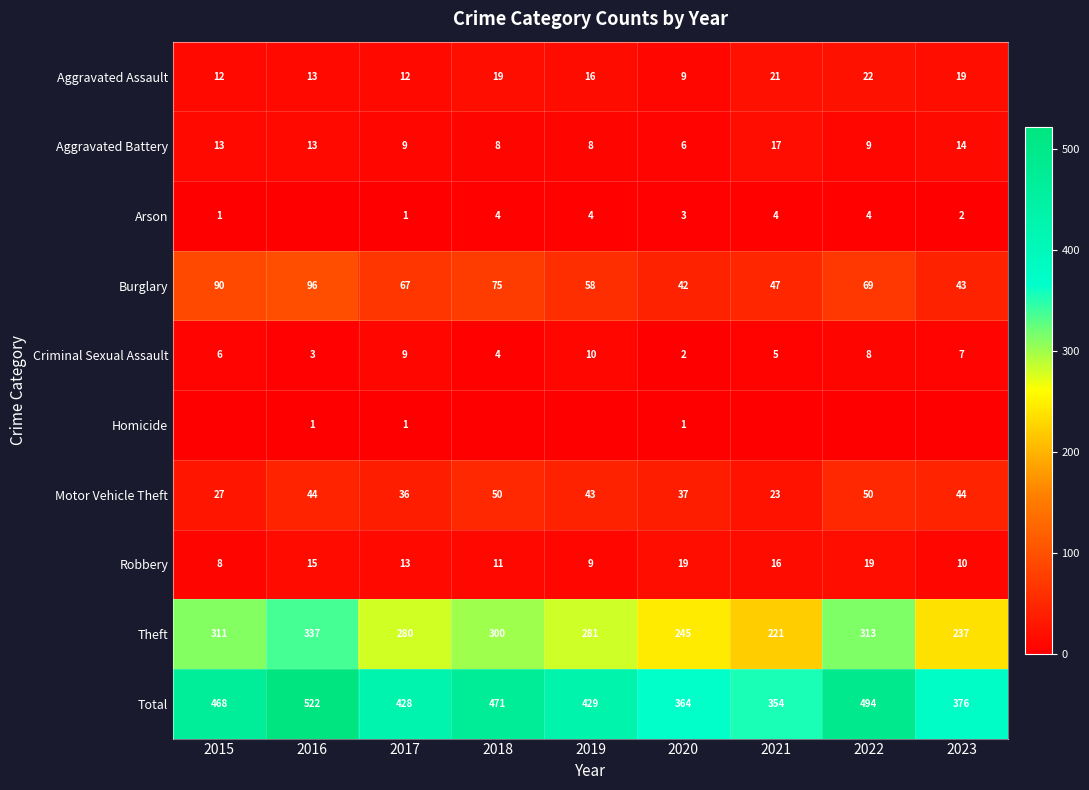

The value of Total at 2022 is 494. True or false?

True